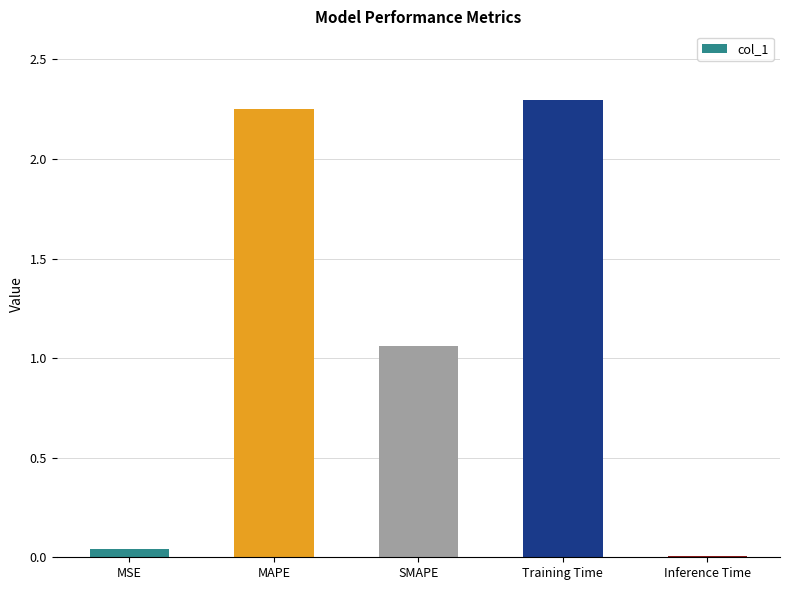

What is the label of the 4th bar from the left?

Training Time